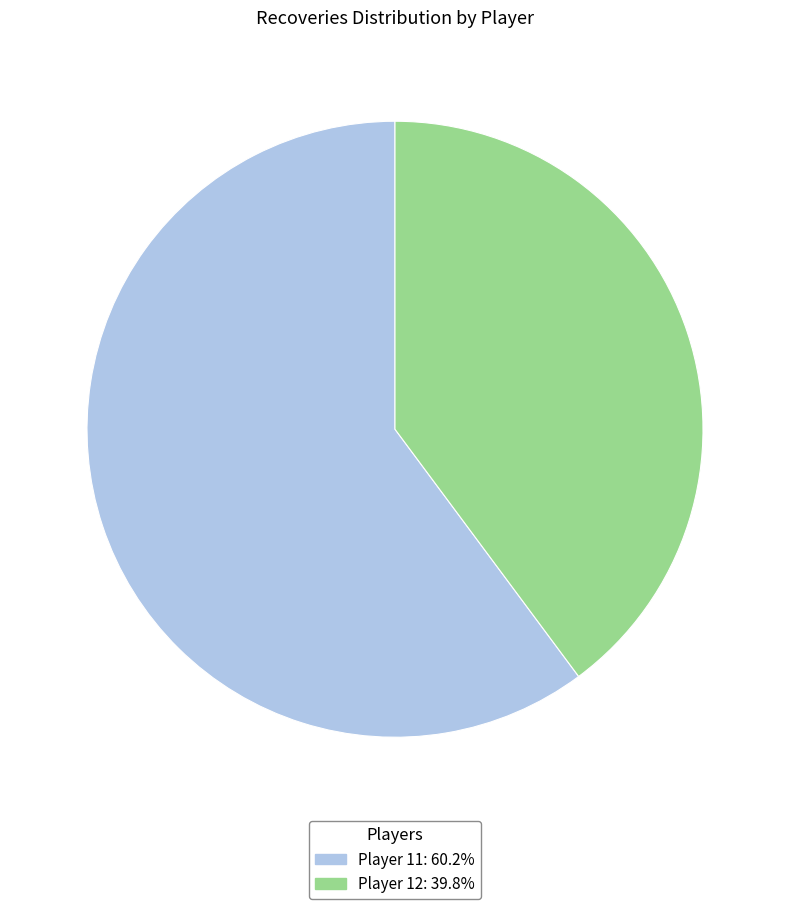

Does any single category account for the majority?

Yes